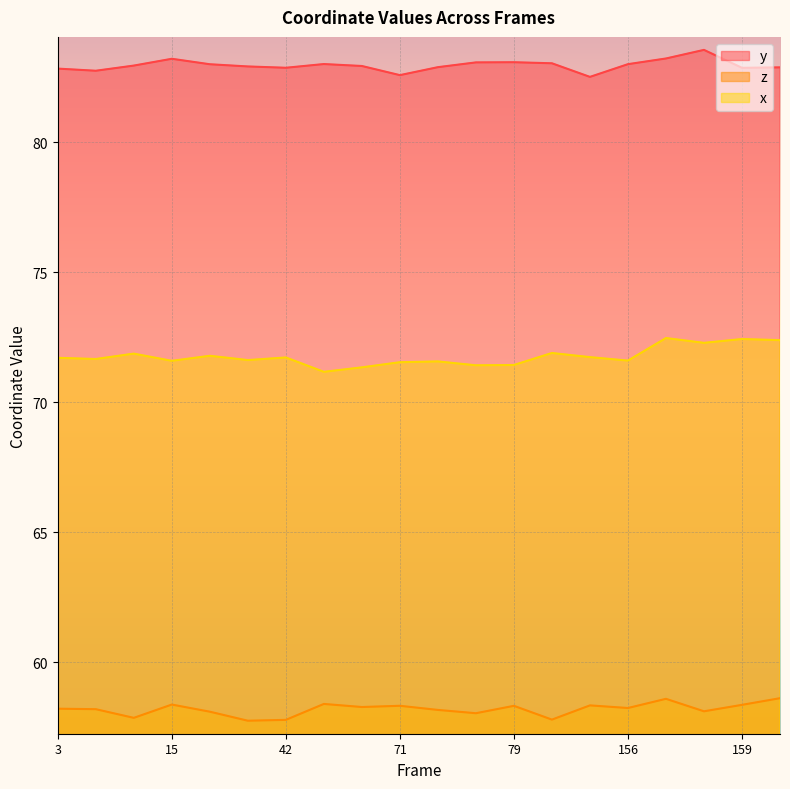

Is the value of y at 55 greater than the value of x at 78?

Yes